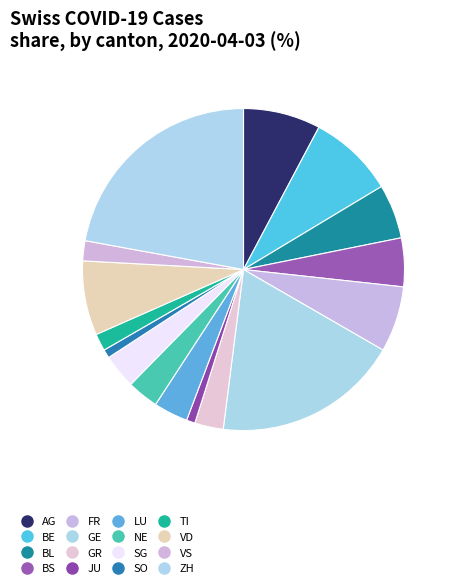

To the nearest percent, what percentage of the pie is ZH?

22%